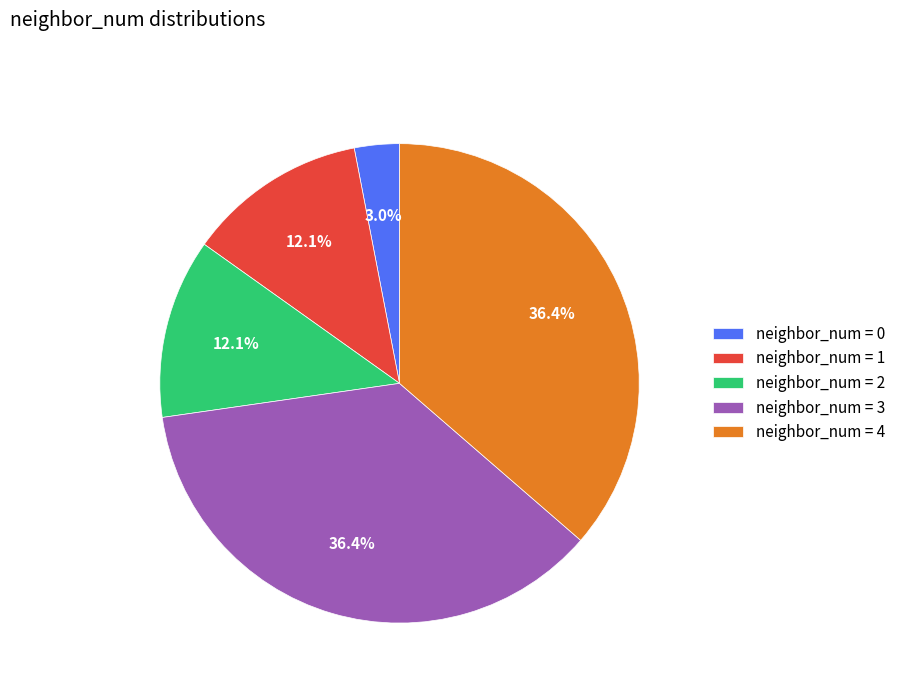

Is the sum of neighbor_num = 4 and neighbor_num = 0 greater than half?

No